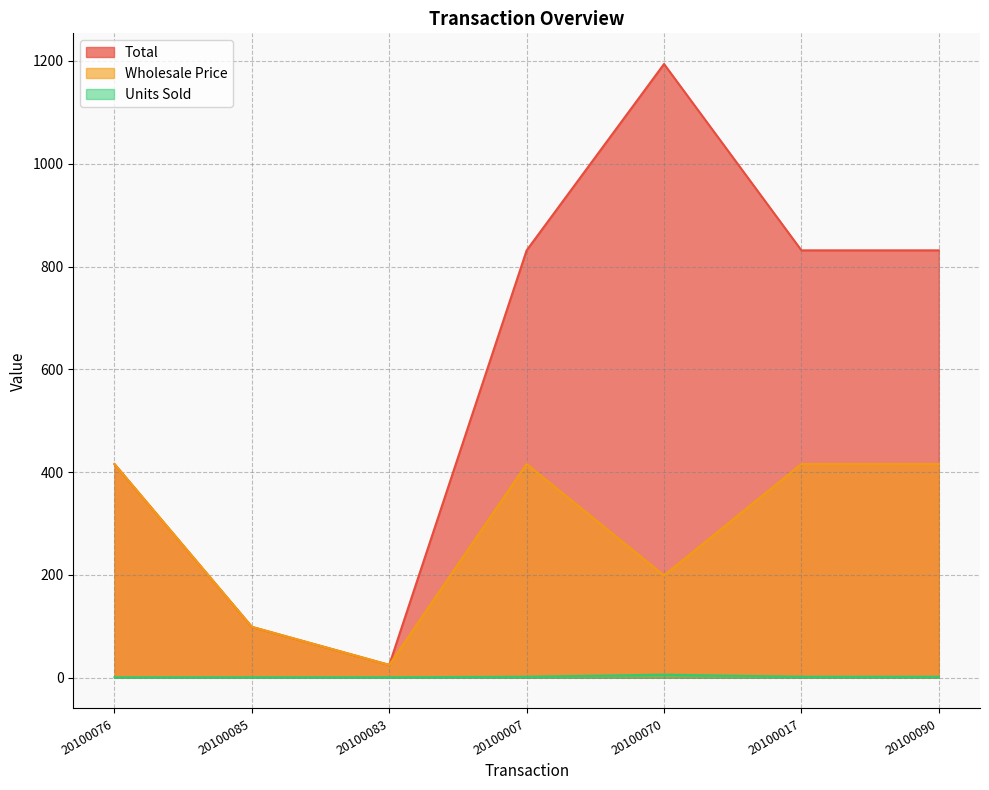

Which series has the widest spread of values?

Total